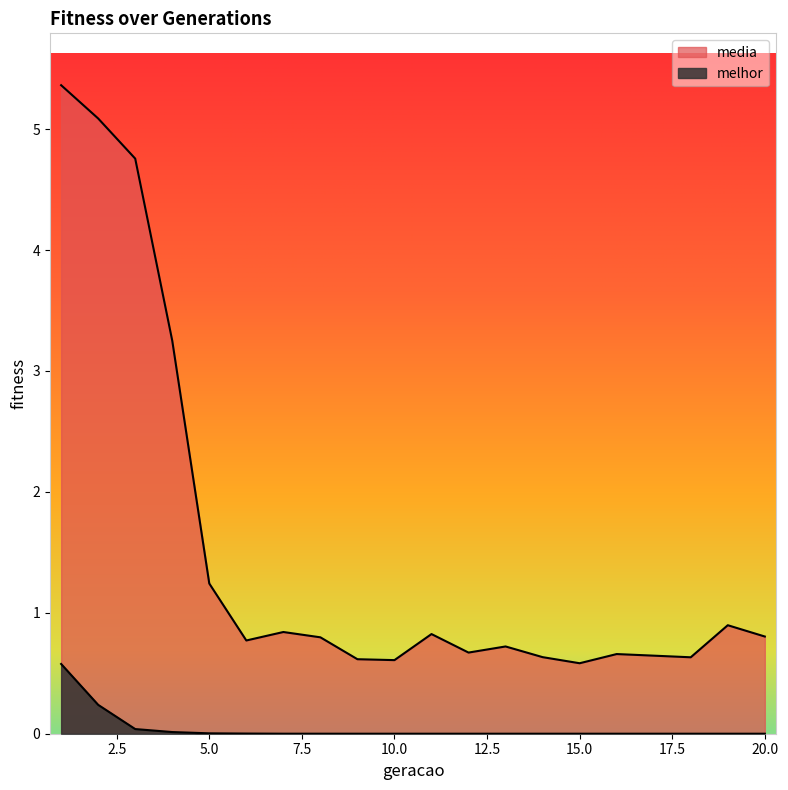

What is the difference between the second highest and minimum values in the melhor series?

0.2